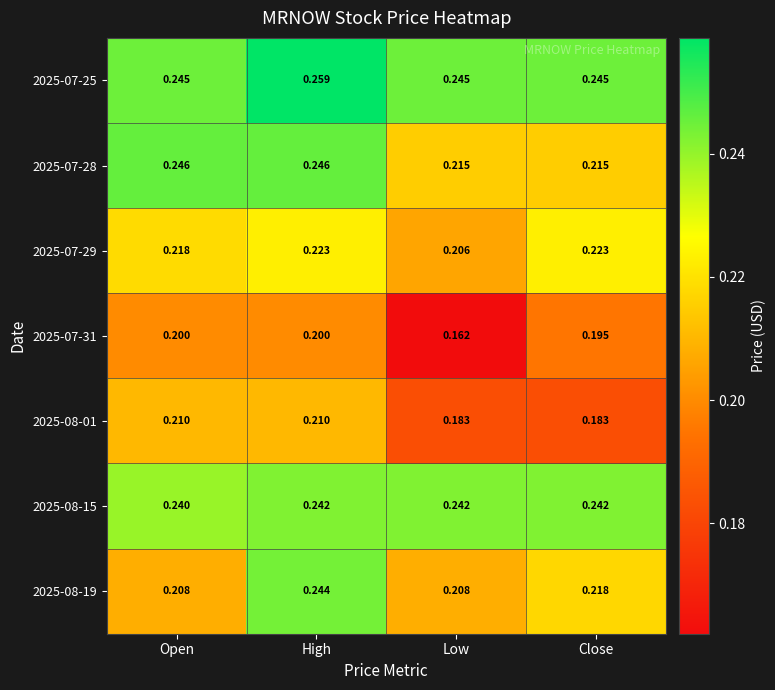

Which series has the widest spread of values?

2025-07-31